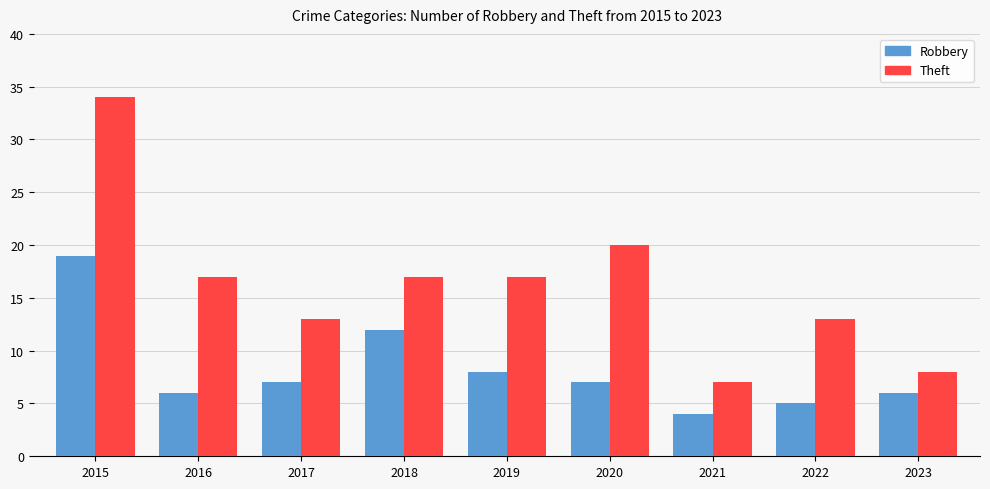

How many groups of bars are there?

9